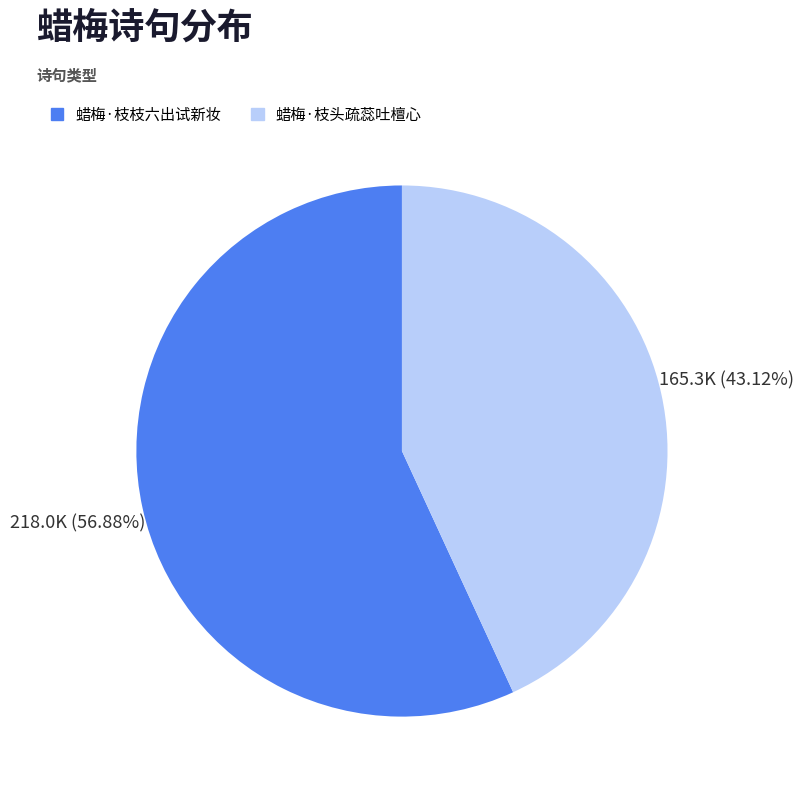

What is the majority slice?

蜡梅·枝枝六出试新妆